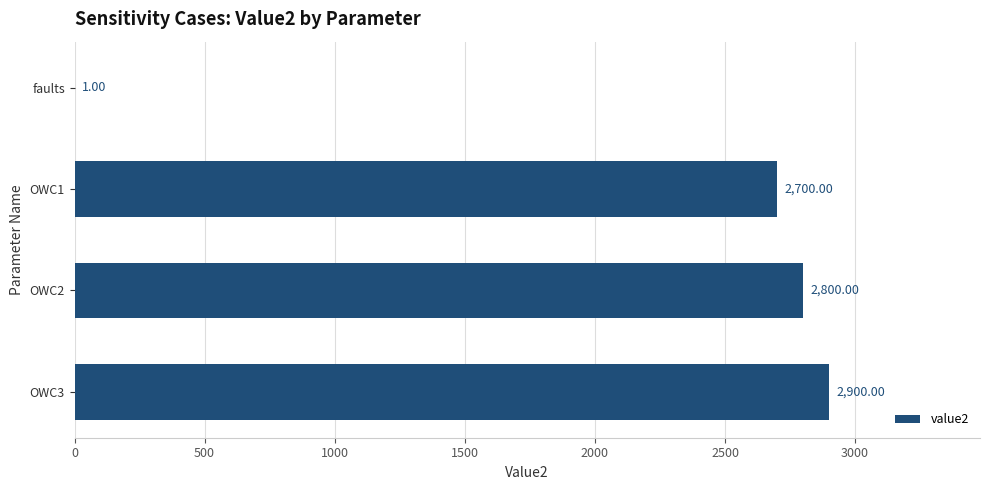

What is the sum of the values at OWC2 and OWC1?

5500